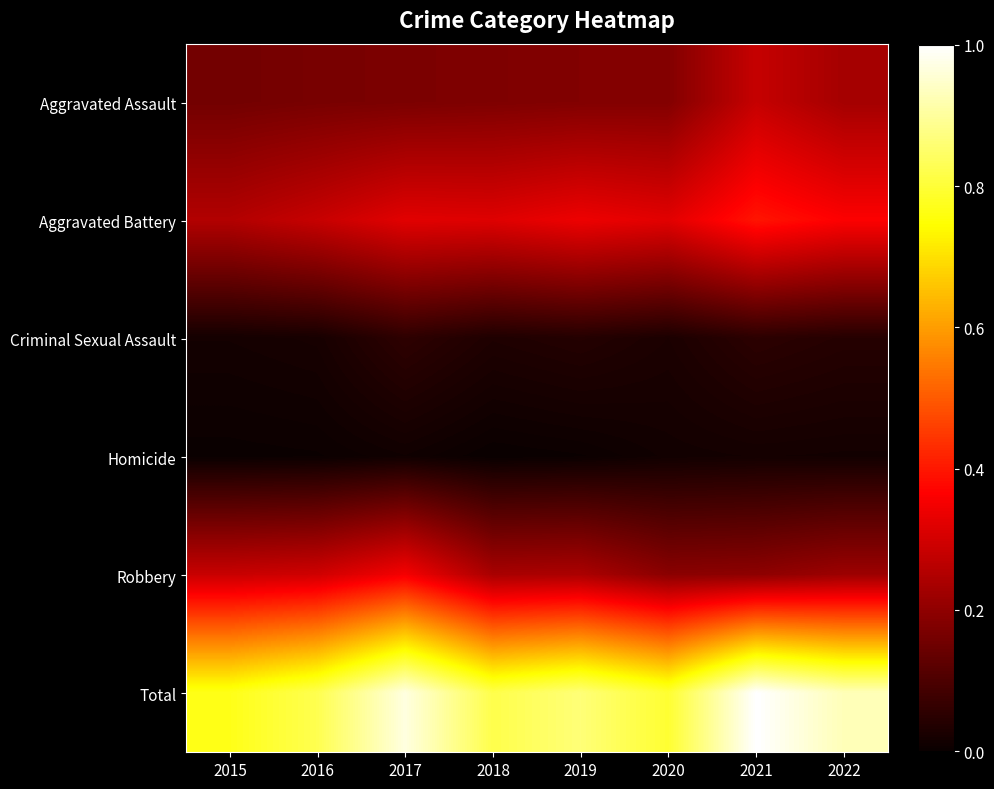

Reading left to right, what are all the values shown in this chart?

Aggravated Assault: 2015=0.2	2016=0.2	2017=0.2	2018=0.2	2019=0.2	2020=0.2	2021=0.3	2022=0.2
Aggravated Battery: 2015=0.3	2016=0.3	2017=0.3	2018=0.3	2019=0.3	2020=0.3	2021=0.4	2022=0.4
Criminal Sexual Assault: 2015=0.0	2016=0.0	2017=0.1	2018=0.0	2019=0.0	2020=0.0	2021=0.1	2022=0.0
Homicide: 2015=0.0	2016=0.0	2017=0.0	2018=0.0	2019=0.0	2020=0.0	2021=0.0	2022=0.0
Robbery: 2015=0.3	2016=0.3	2017=0.4	2018=0.2	2019=0.2	2020=0.2	2021=0.2	2022=0.2
Total: 2015=0.8	2016=0.8	2017=1.0	2018=0.8	2019=0.9	2020=0.8	2021=1.0	2022=0.9